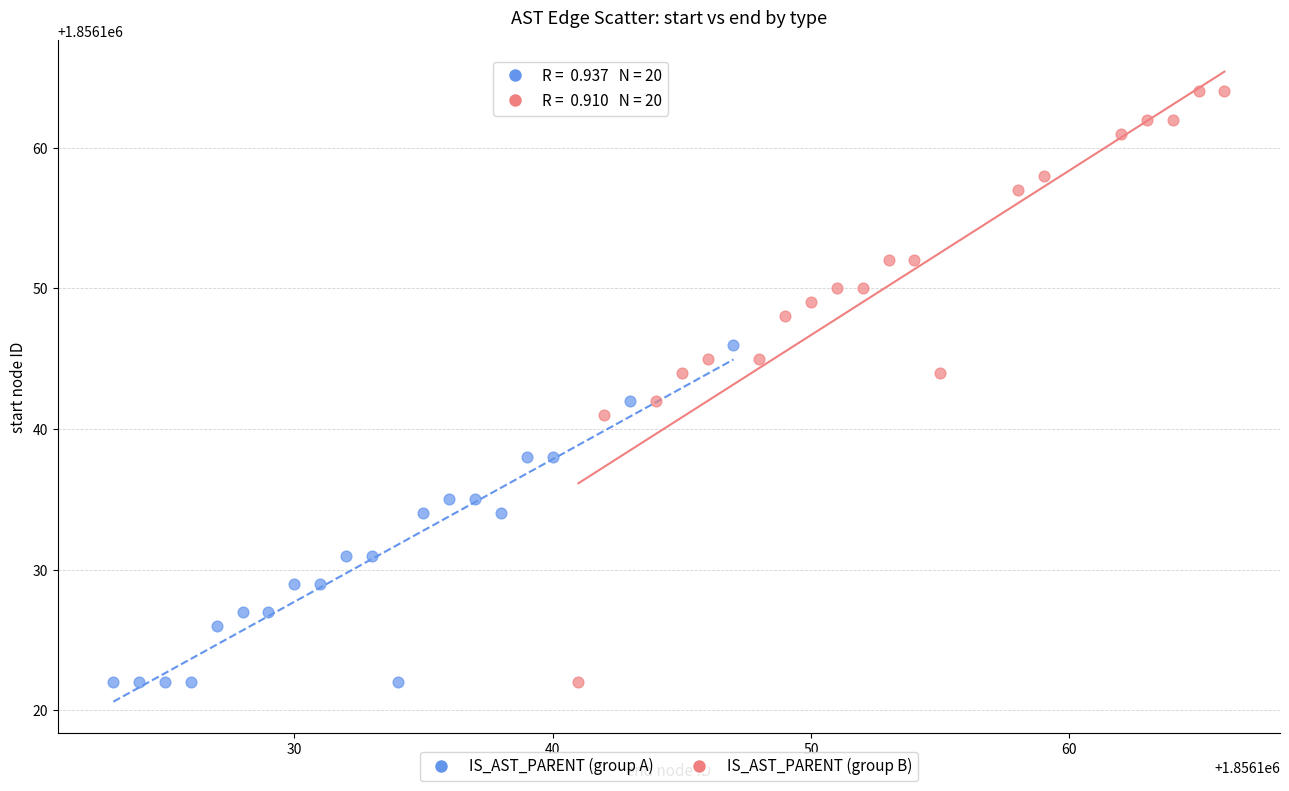

Which series reaches the maximum Y coordinate?

IS_AST_PARENT (group B)